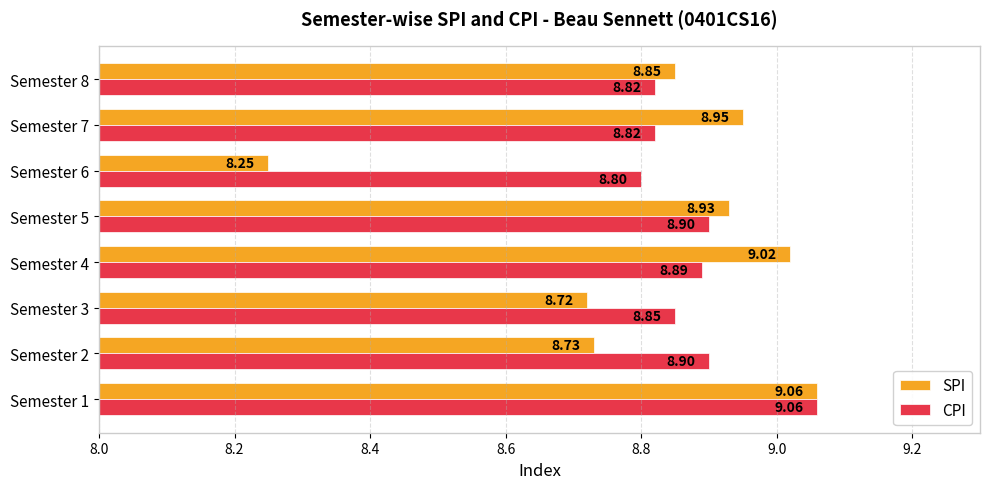

At which label is SPI closest to 8?

Semester 6